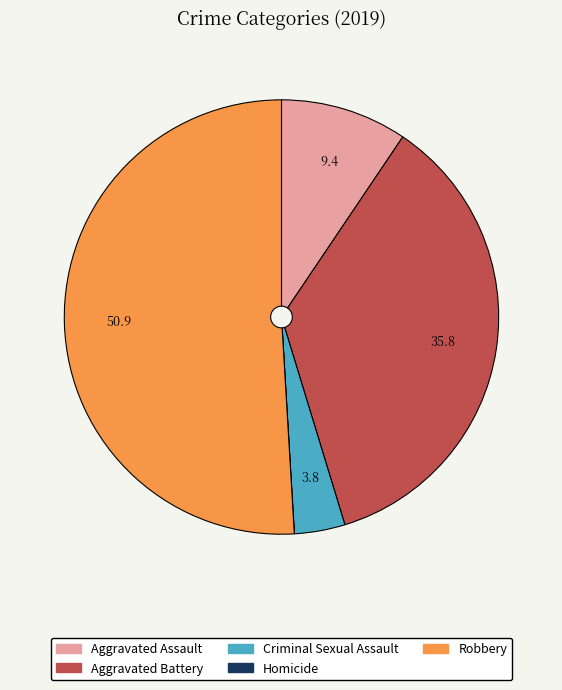

Combined, do Aggravated Battery and Aggravated Assault account for over 50%?

No